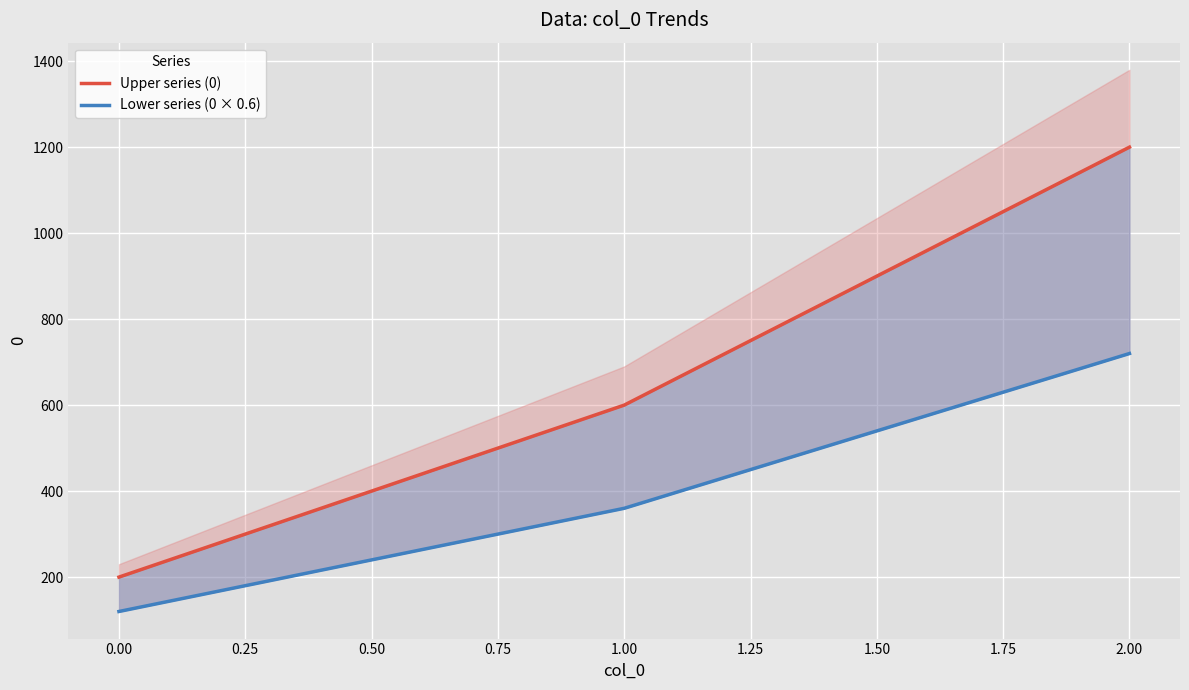

Between 1.00 and 2.00, which is larger?

2.00